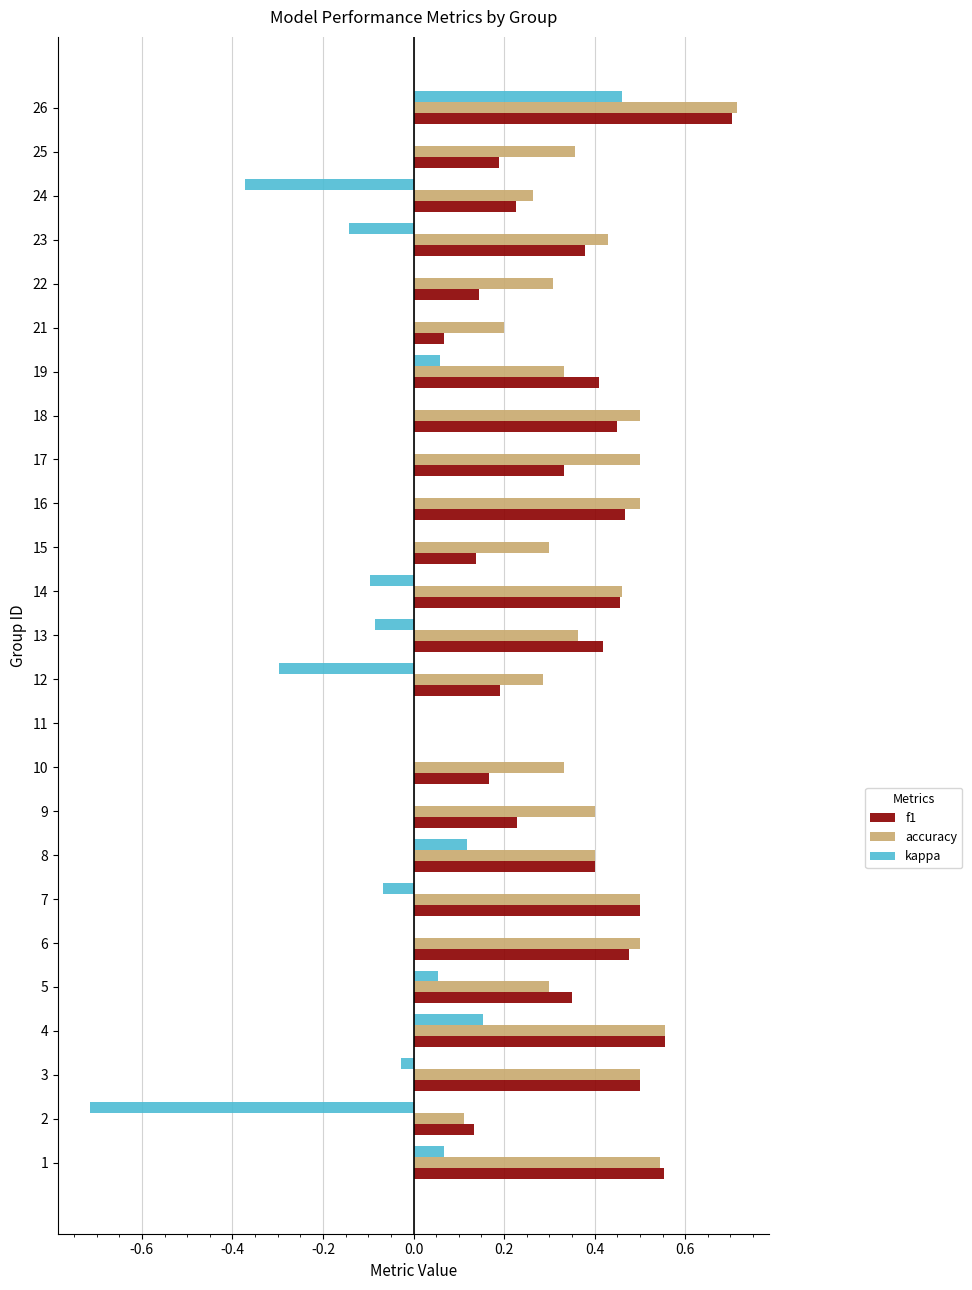

Which series has the largest range (max minus min)?

kappa